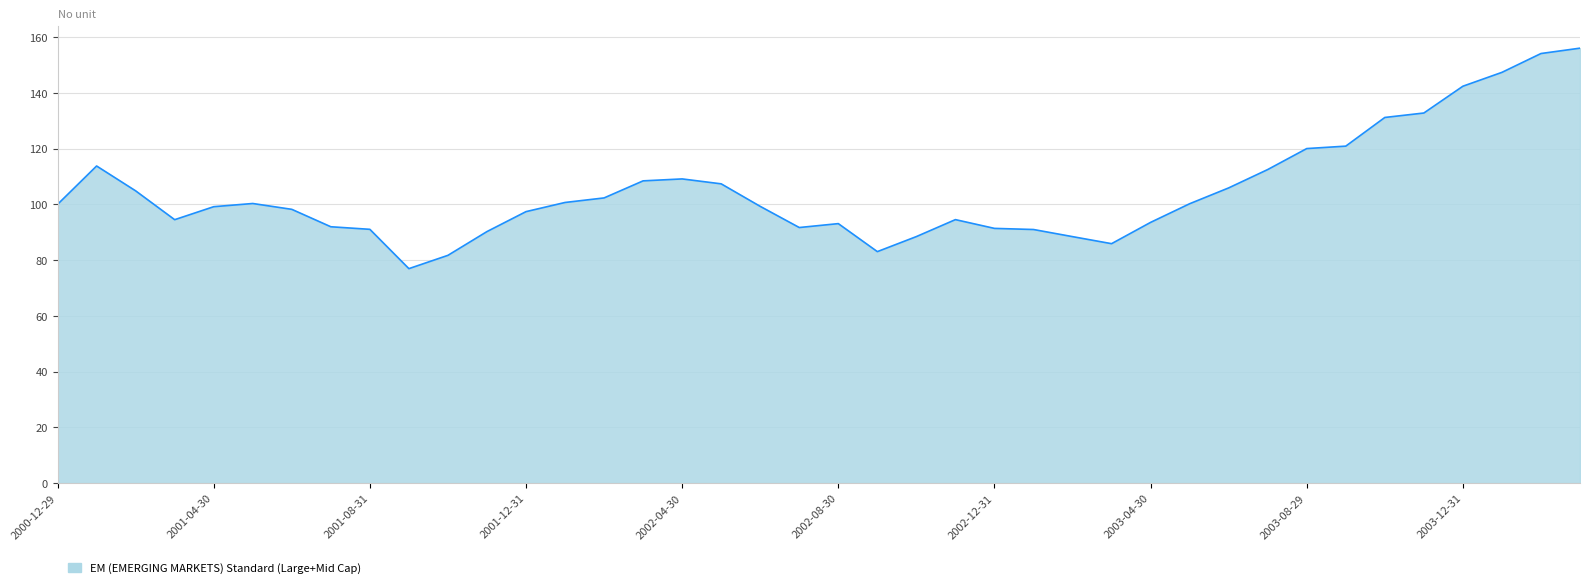

What is the difference between the maximum and minimum values?

79.1